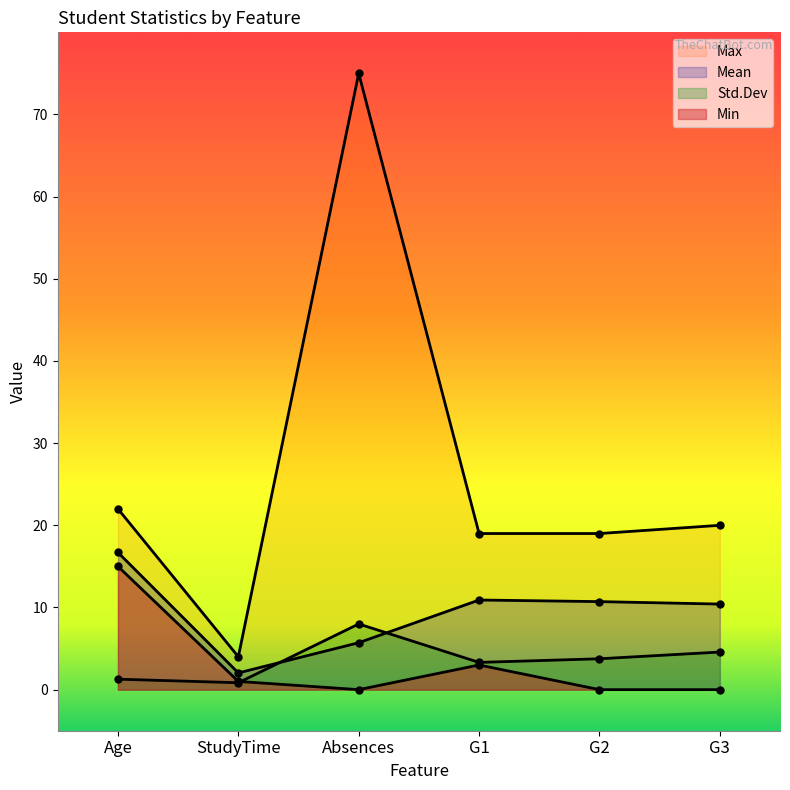

Which series has the widest spread of values?

Max